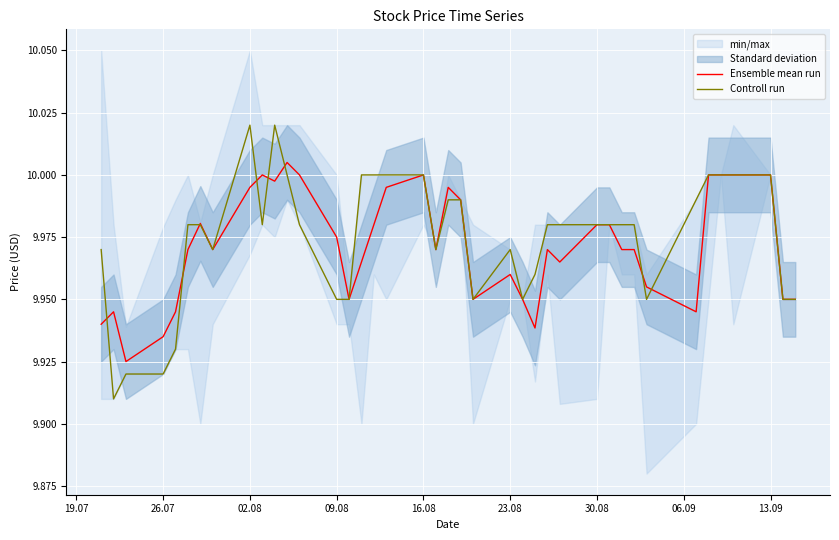

List the series in order of their peak value, highest first.

Controll run, Ensemble mean run